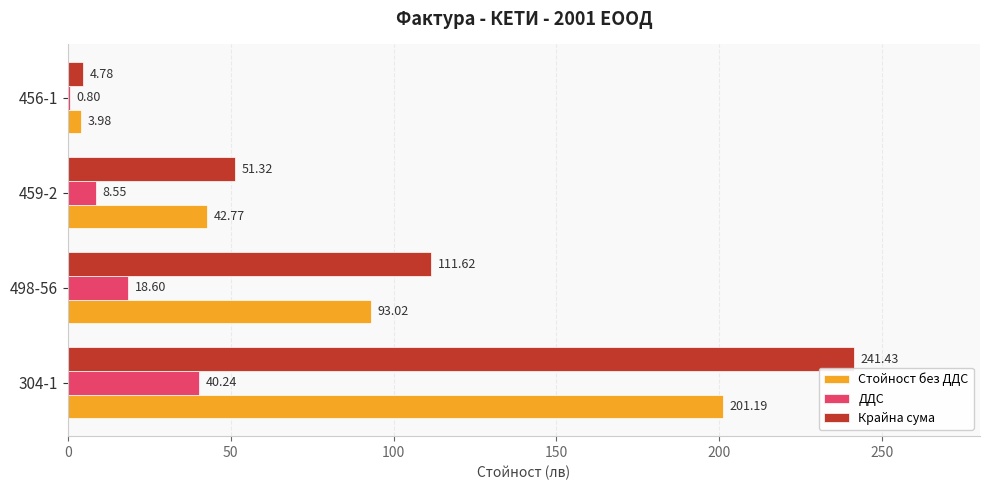

At which category is the sum across all series the highest?

304-1